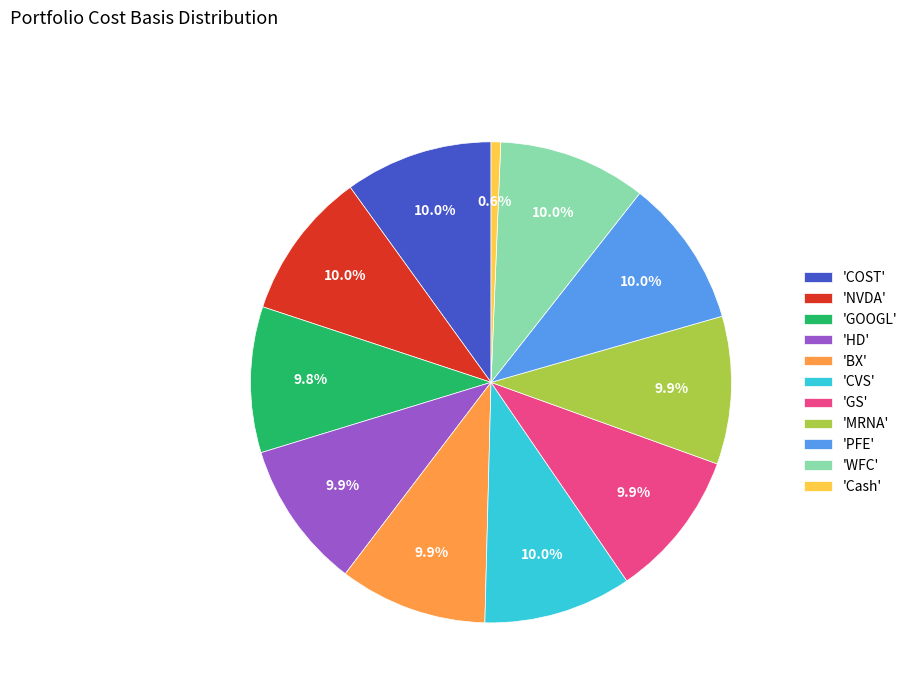

Does any single category account for the majority?

No